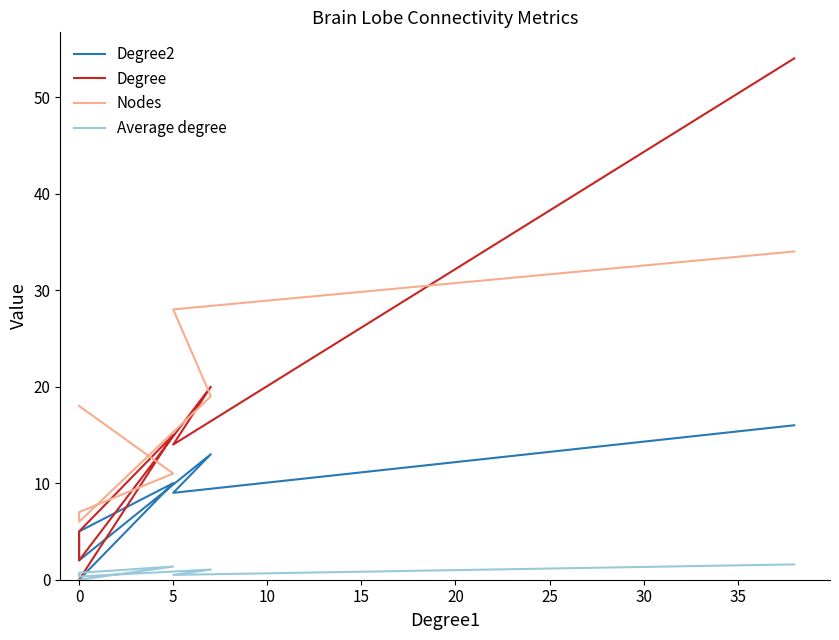

True or false: Average degree and Degree cross at least once.

False